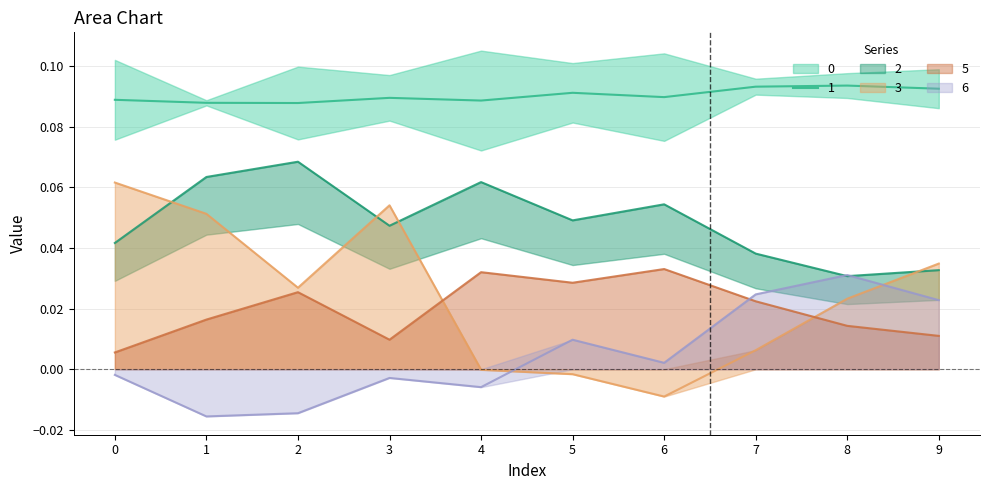

True or false: 2 has more than 1 interior local peaks.

True